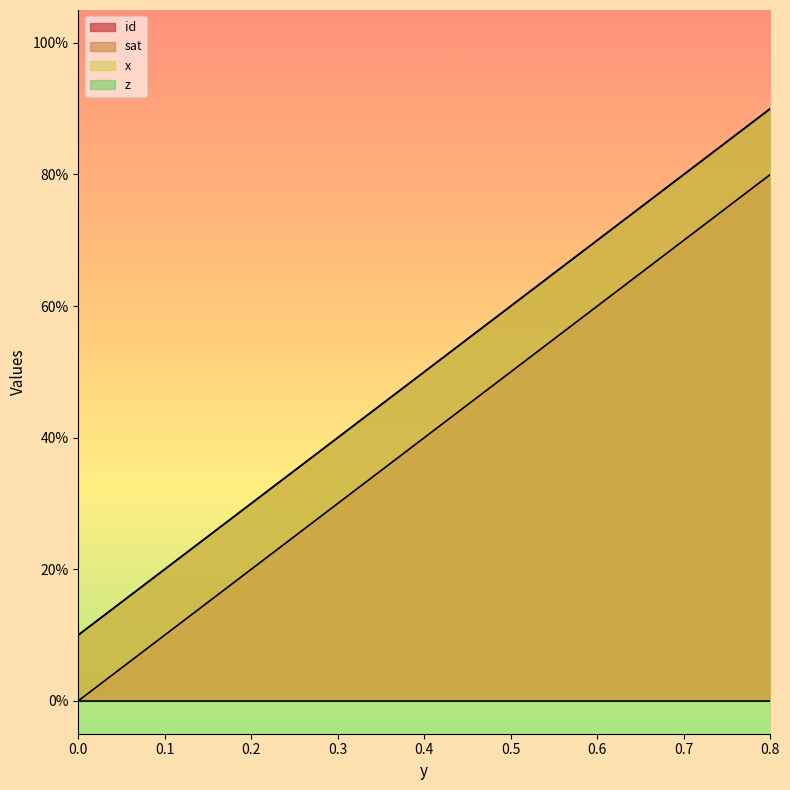

Which series has the largest total across all categories?

sat